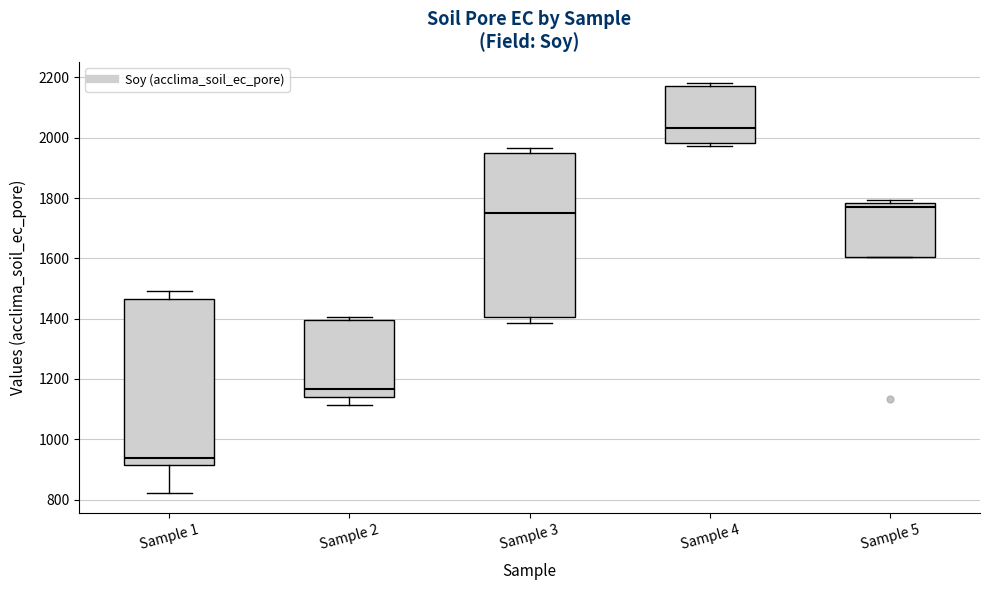

Where is the lower edge of the box for Sample 4 on the y-axis? The values are not printed on the chart, so give them approximately, as read against the axis.

1980